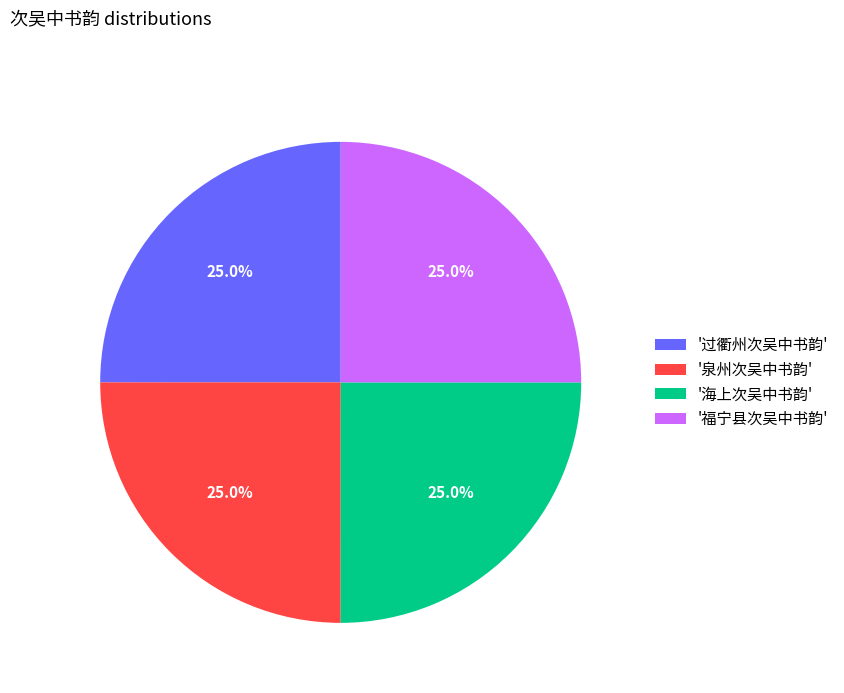

Is '泉州次吴中书韵' the majority of the pie?

No